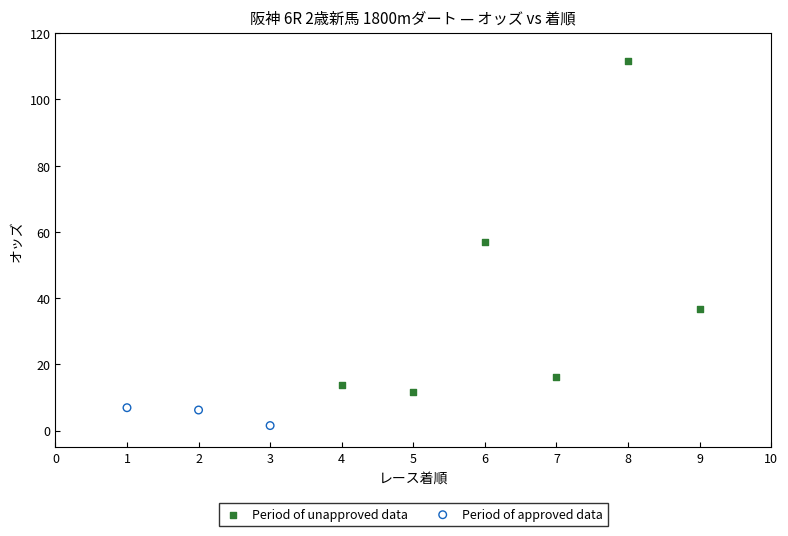

Which series has the largest Y range (max minus min)?

Period of unapproved data